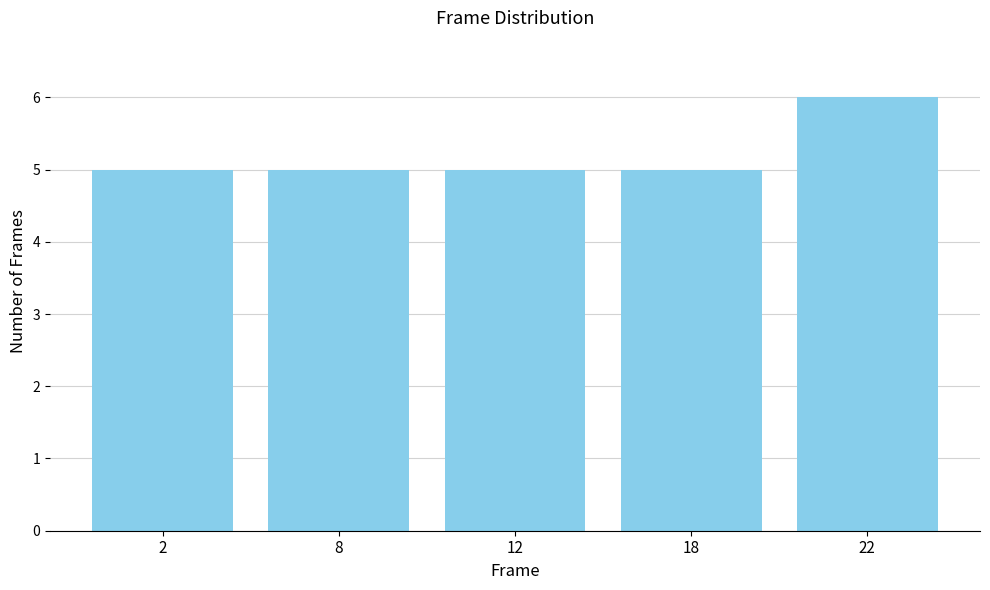

Reading right to left, transcribe all the data shown in this chart.

22=6	18=5	12=5	8=5	2=5